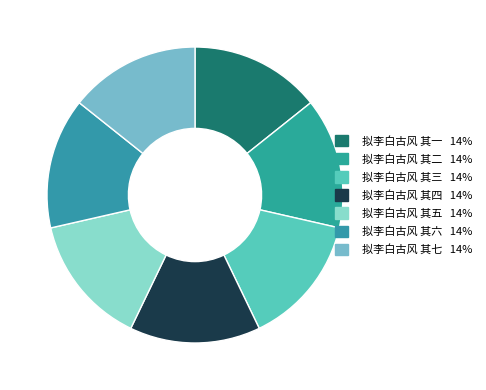

How many slices are in this pie chart?

7